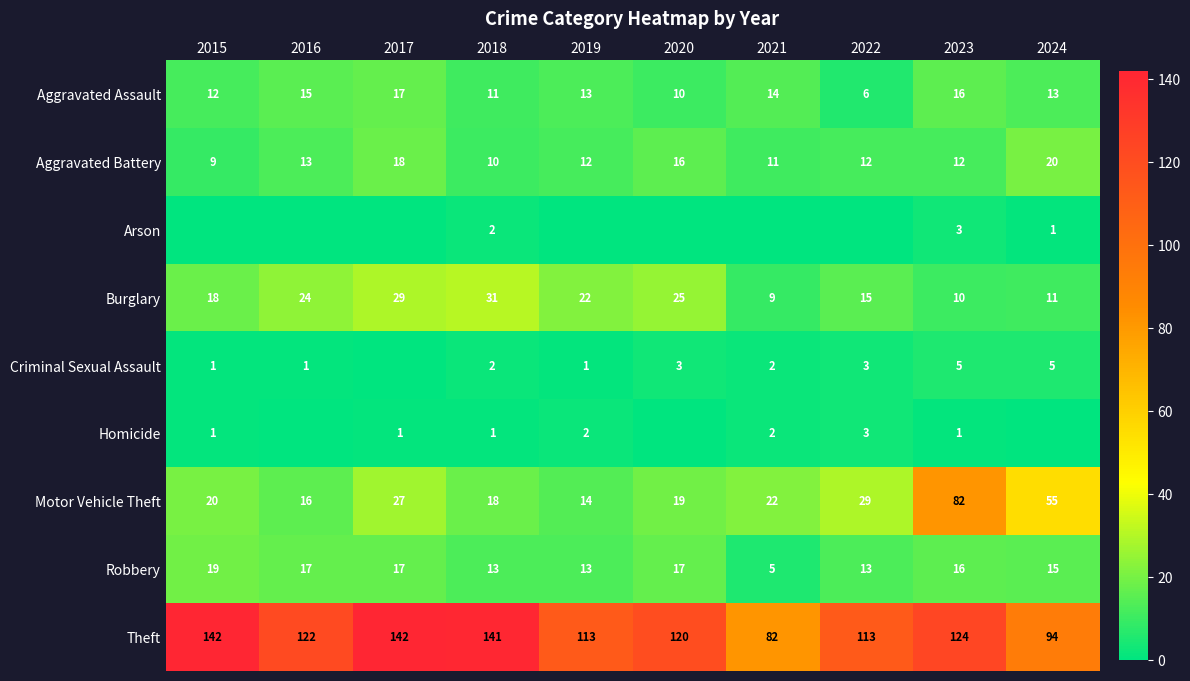

What is the sum of the Criminal Sexual Assault values at 2024 and 2019?

6